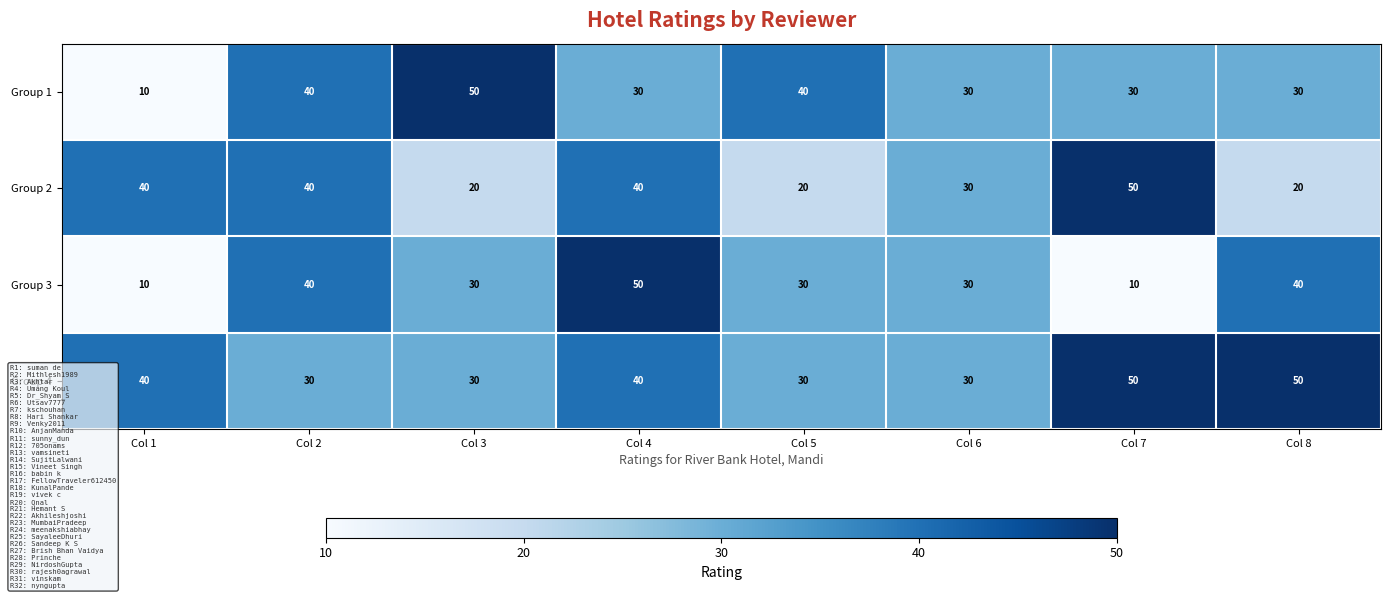

What is the maximum value for Group 1?

50